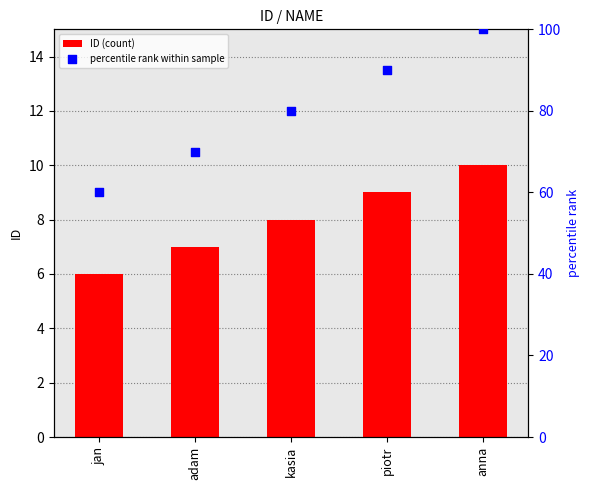

What is the total value across all series at anna?

110